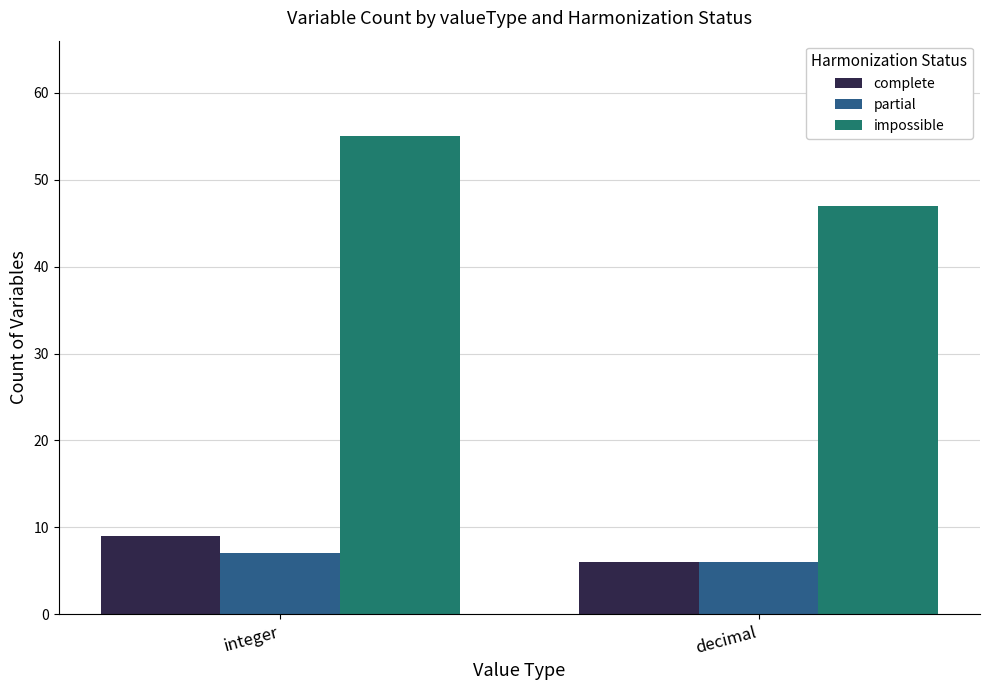

Reading left to right, what are all the values shown in this chart?

complete: integer=9	decimal=6
partial: integer=7	decimal=6
impossible: integer=55	decimal=47